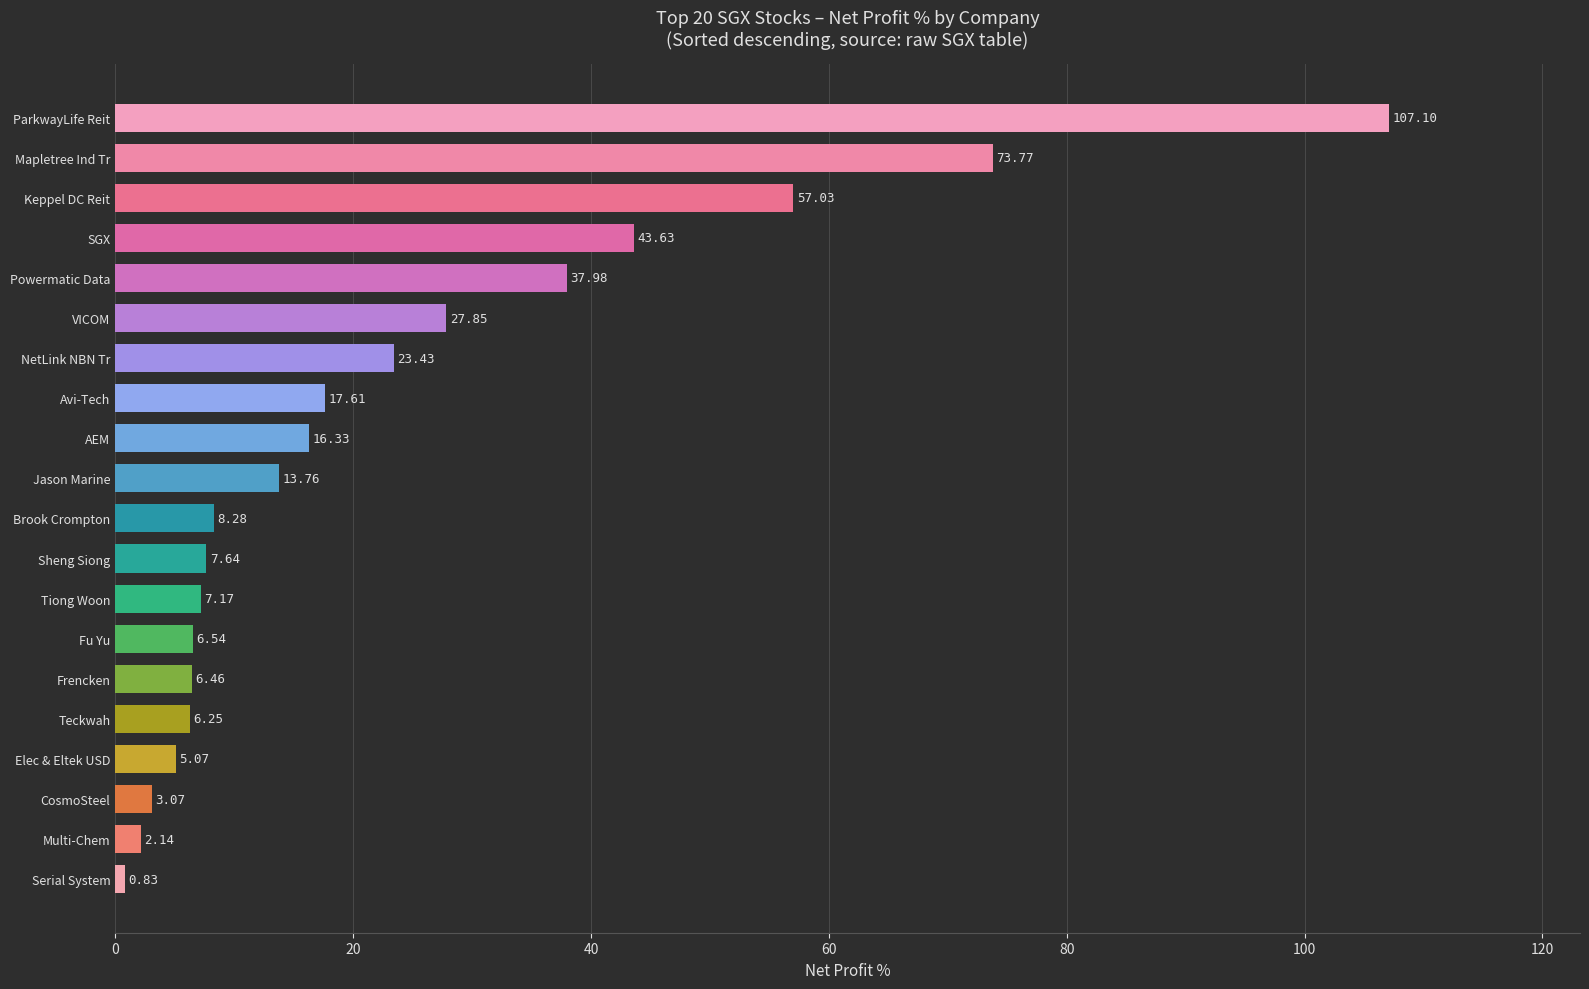

What is the maximum value shown in the chart?

107.1